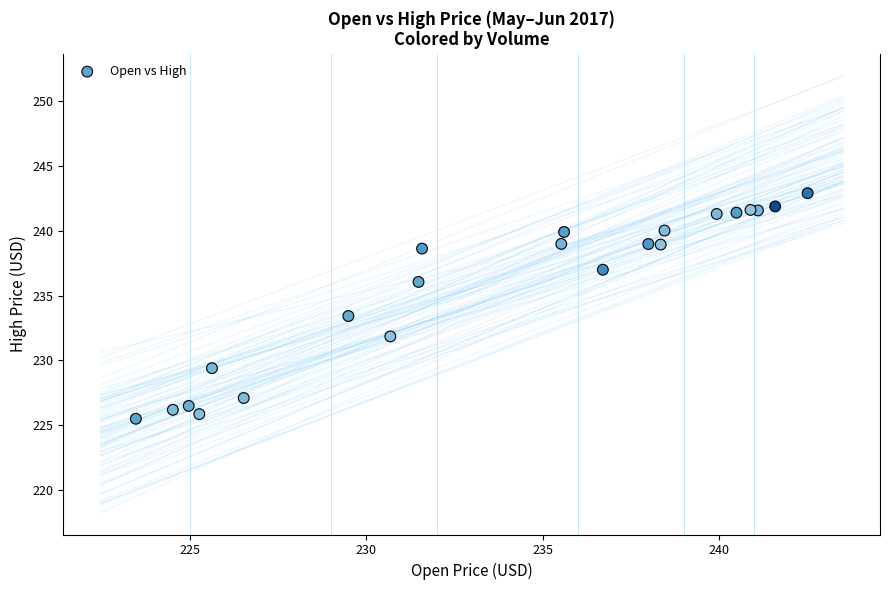

What Y value in the scatter plot is closest to 234?

233.4